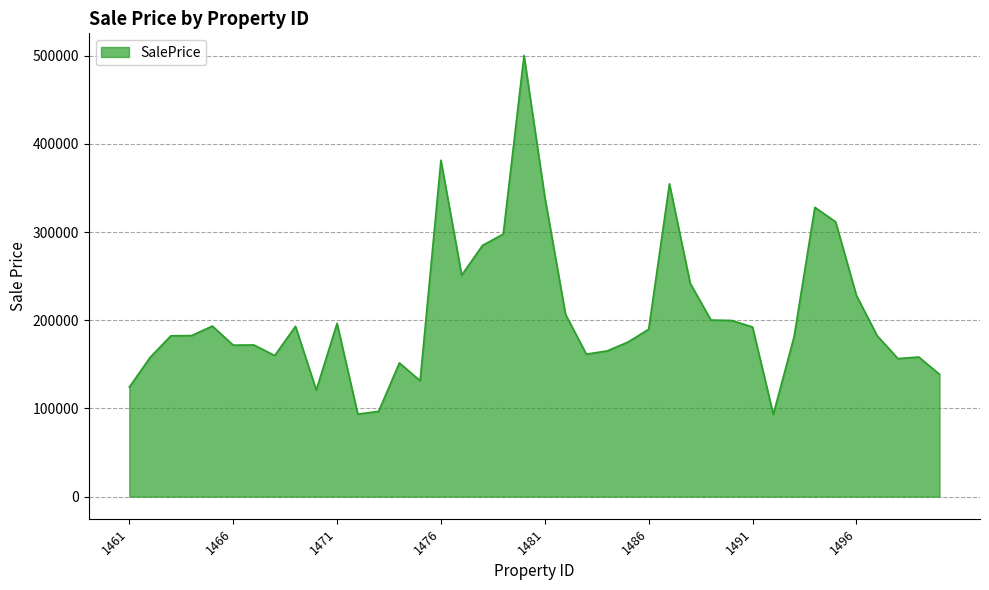

What is the minimum value shown in the chart?

93318.1